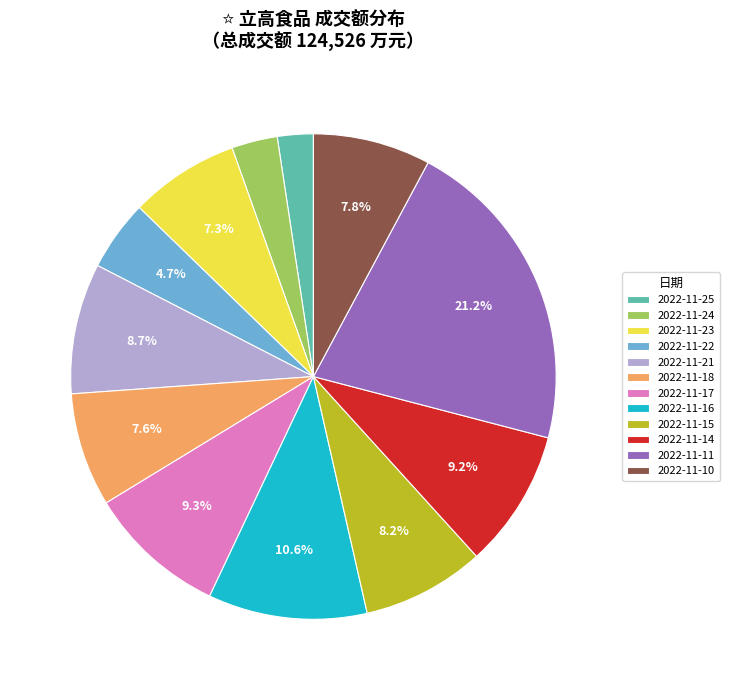

Between 2022-11-10 and 2022-11-14, which is larger?

2022-11-14